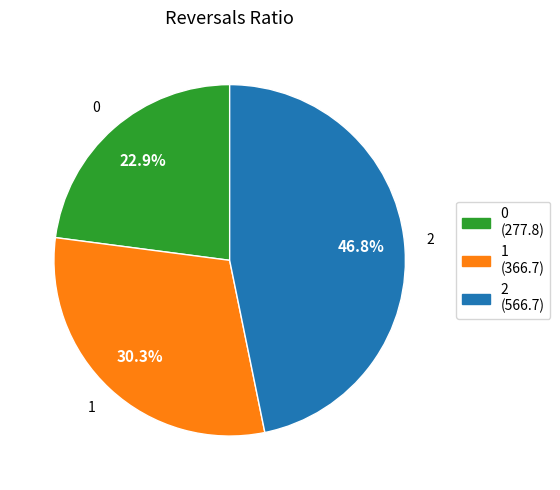

To the nearest percent, what is the average slice percentage?

33%